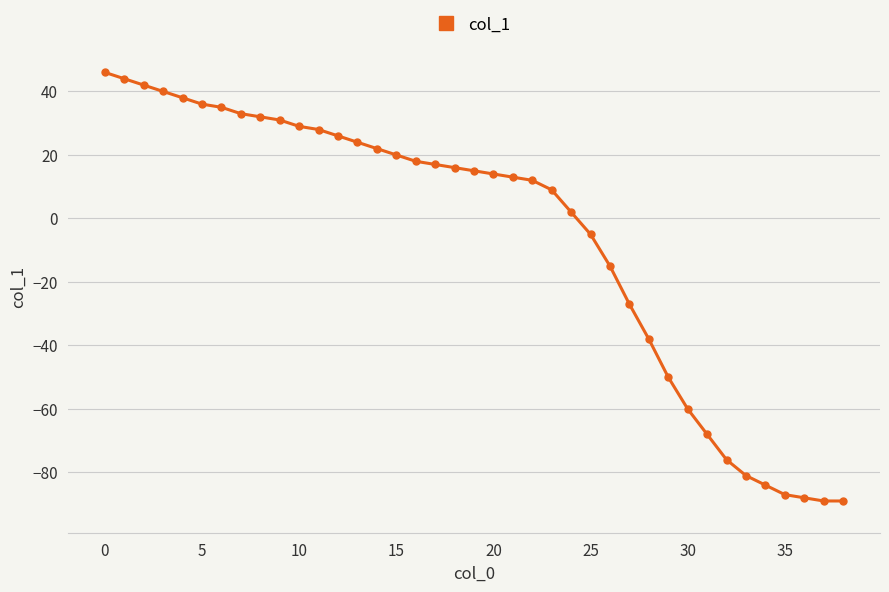

How many lines are shown in the chart?

1